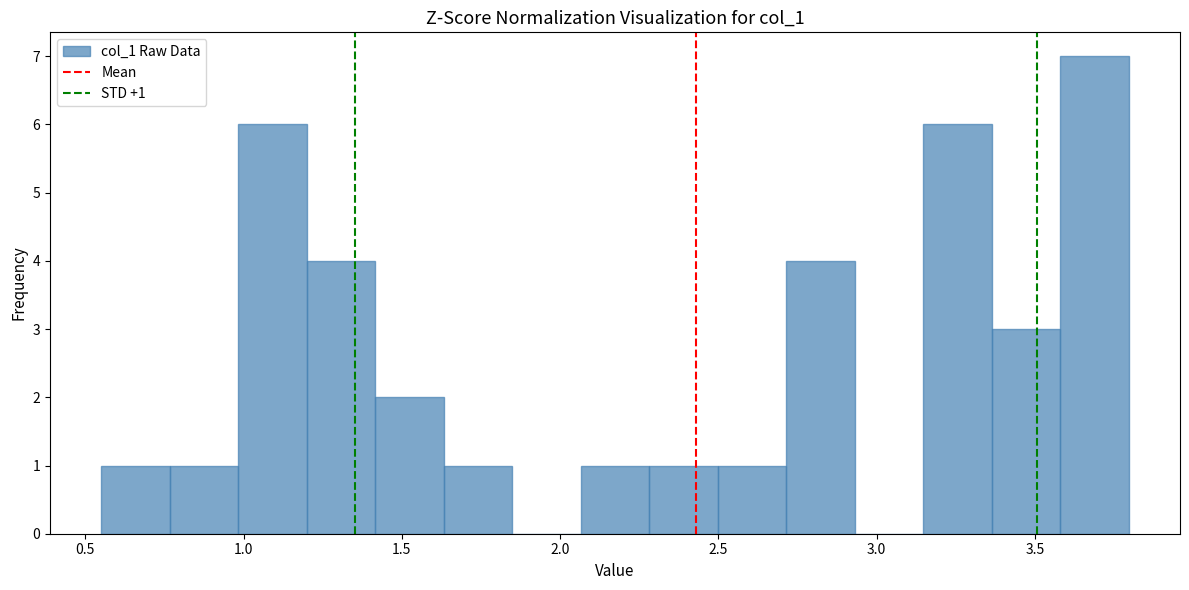

Over which range of the x-axis is the bar tallest?

3.60 to 3.80